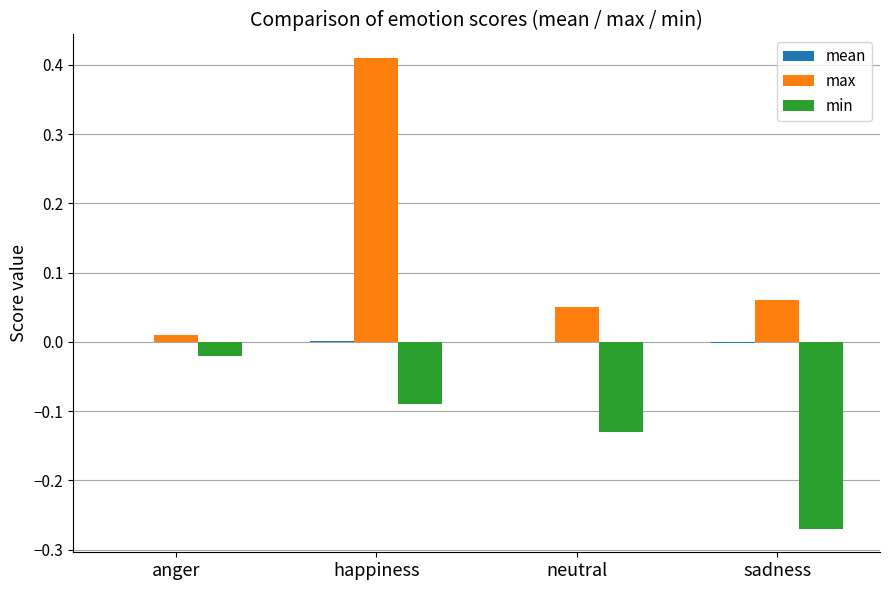

What is the sum of all max values?

0.5